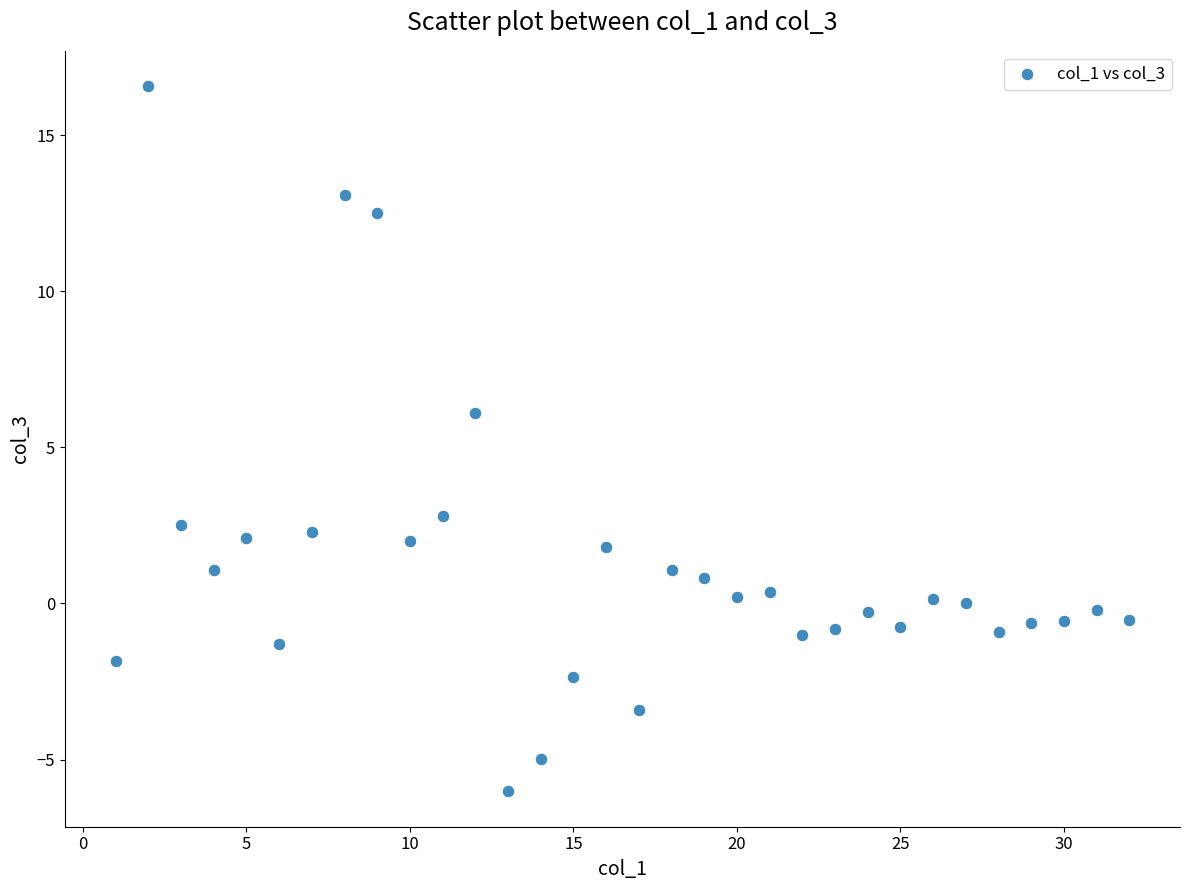

What Y value in the scatter plot is closest to 5?

6.1